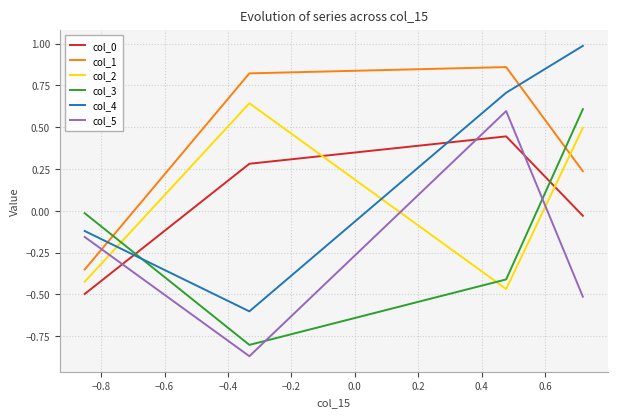

True or false: col_1 and col_4 cross at least once.

True